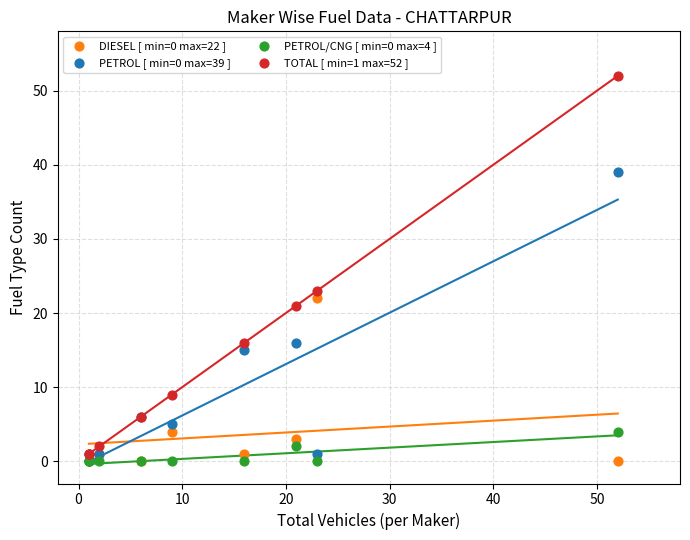

What are all the series names shown in the legend?

DIESEL [ min=0 max=22 ], PETROL [ min=0 max=39 ], PETROL/CNG [ min=0 max=4 ], TOTAL [ min=1 max=52 ]